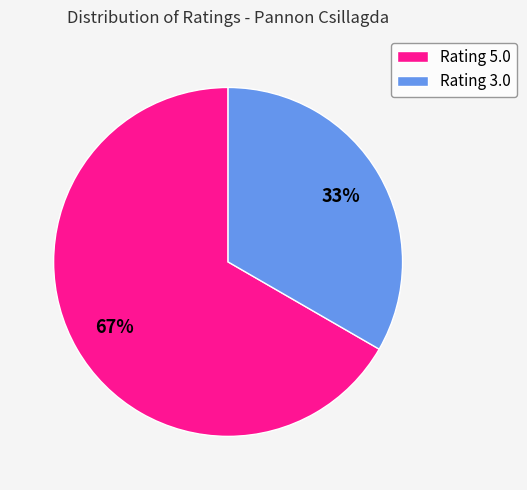

Which category has the biggest portion of the pie?

Rating 5.0